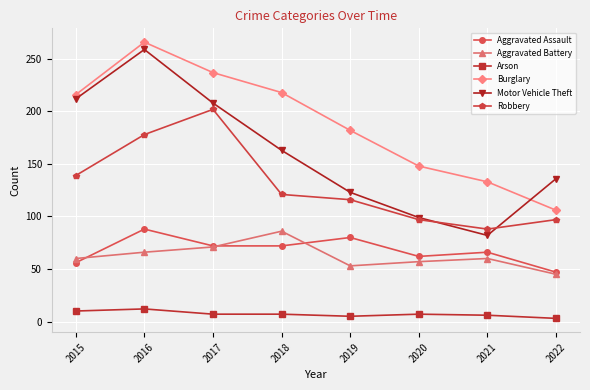

List the labels in order of Motor Vehicle Theft value, largest first.

2016, 2015, 2017, 2018, 2022, 2019, 2020, 2021